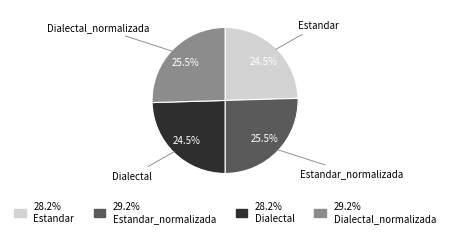

Is there any slice that represents more than half of the pie?

No